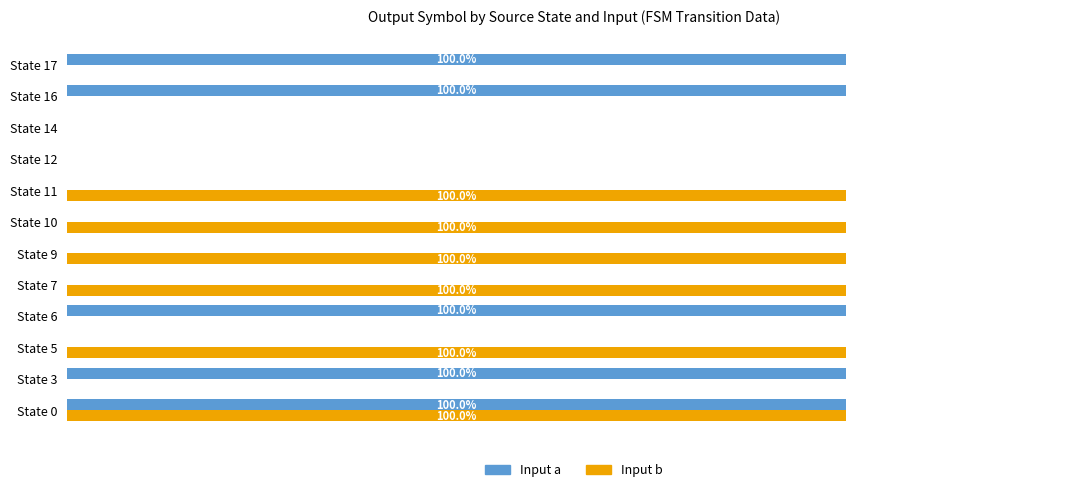

What is the greatest value displayed?

100